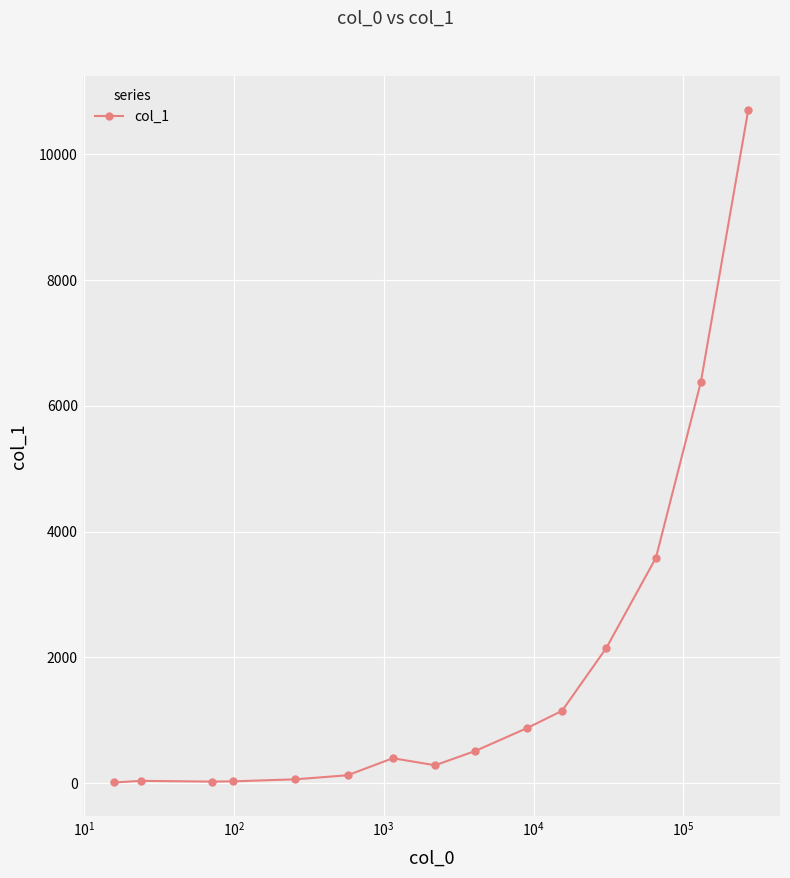

How many series are shown in this chart?

1